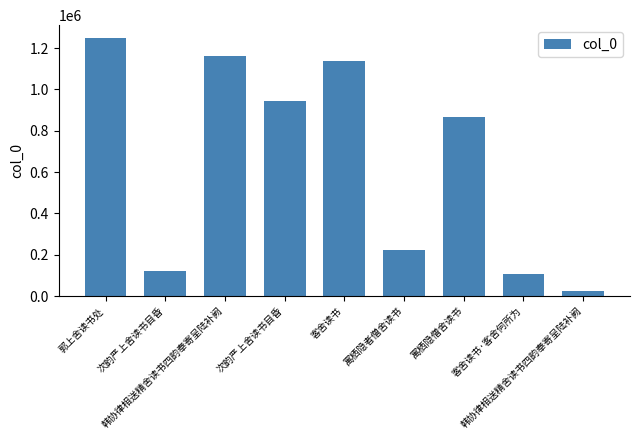

How many values are below 866571?

4